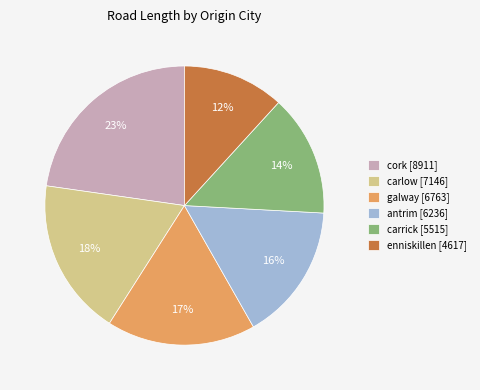

Do carlow [7146] and carrick [5515] together represent more than half of the pie?

No